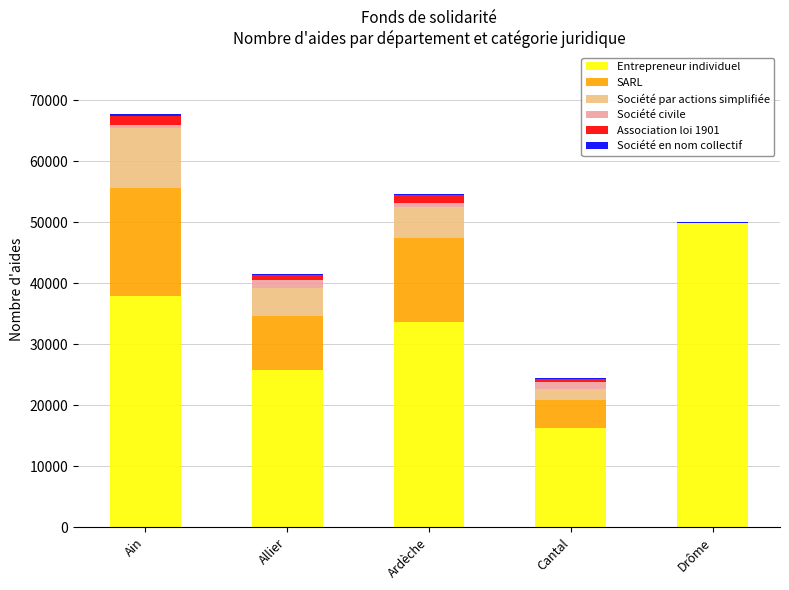

What is the highest value of the Entrepreneur individuel series?

49796